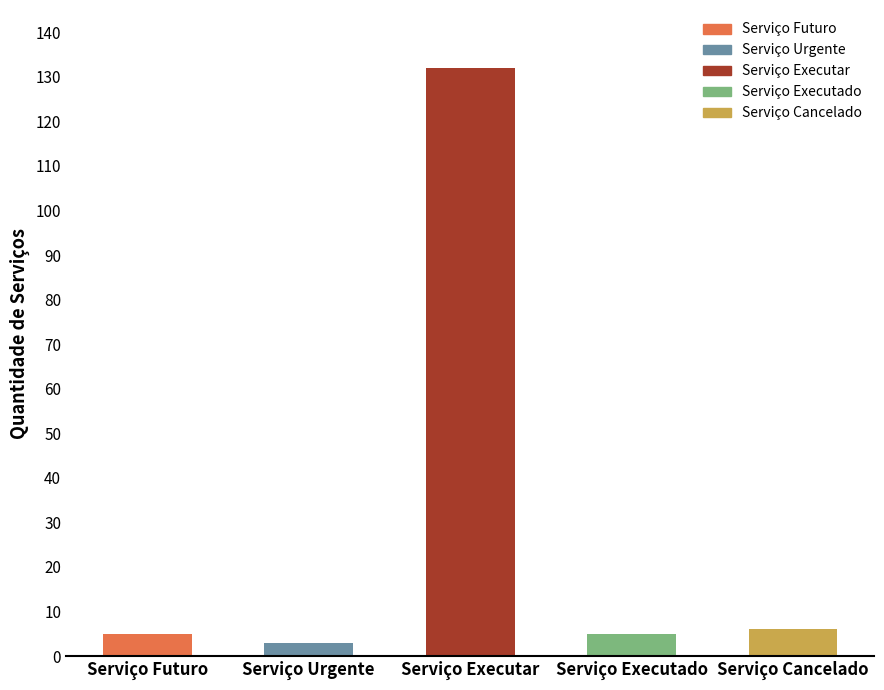

What is the difference between the values at Serviço Urgente and Serviço Futuro?

2